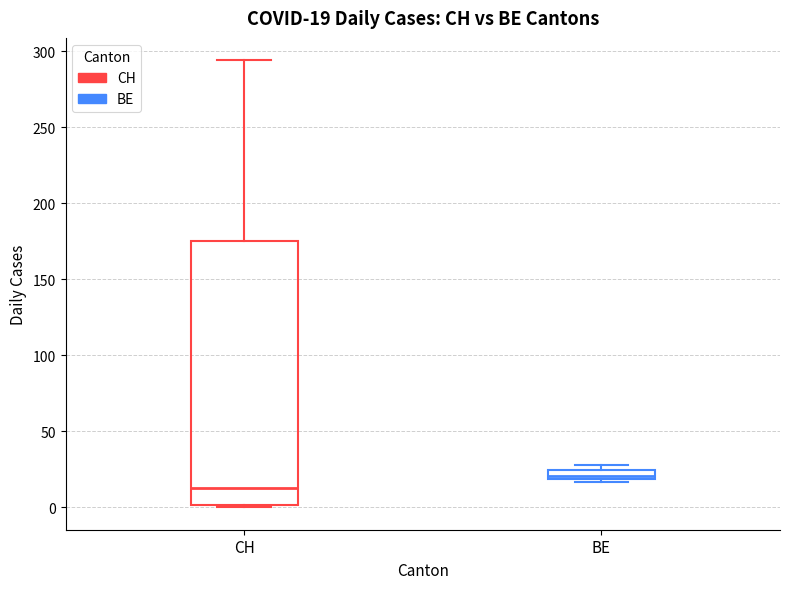

Comparing the boxes themselves (not the whiskers), which one is the tallest?

CH